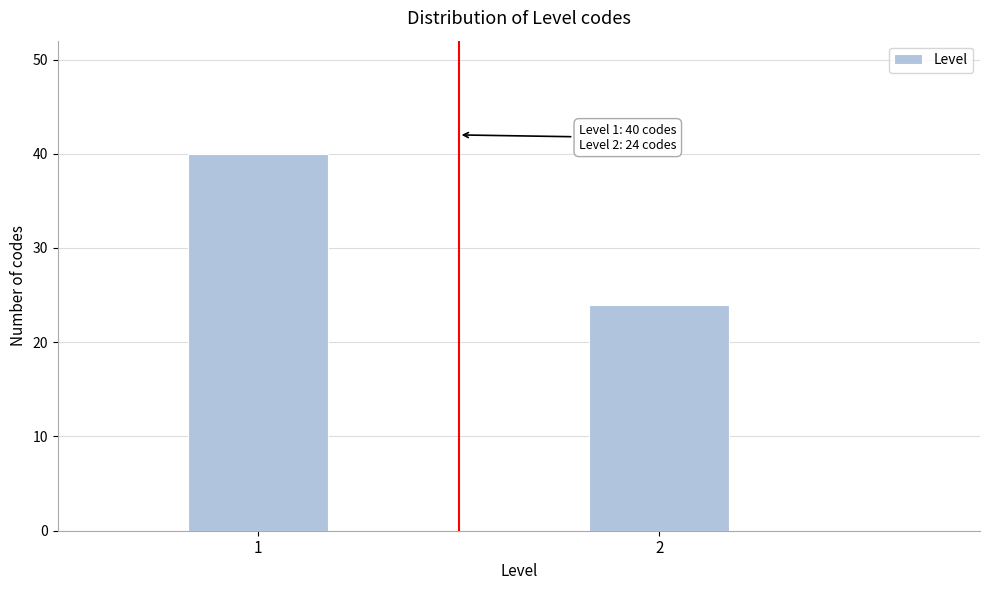

Reading right to left, what are all the values shown in this chart?

2=24	1=40